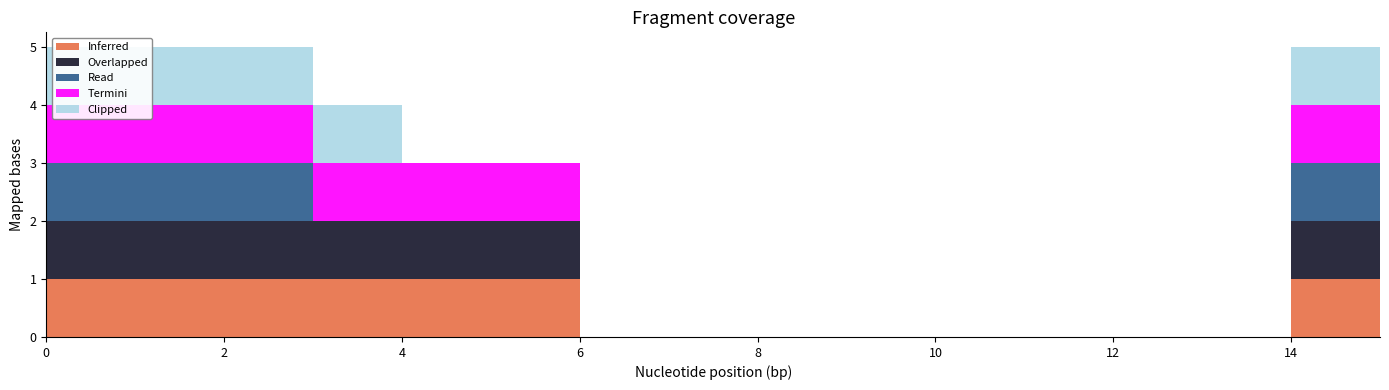

True or false: Overlapped has a value of 2 at 0.

False